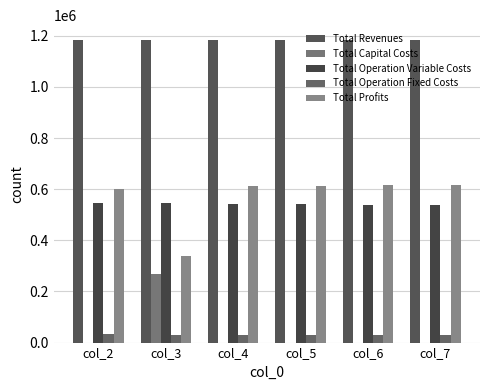

What is the value of the Total Capital Costs bar at the 2nd from the left?

268800.0